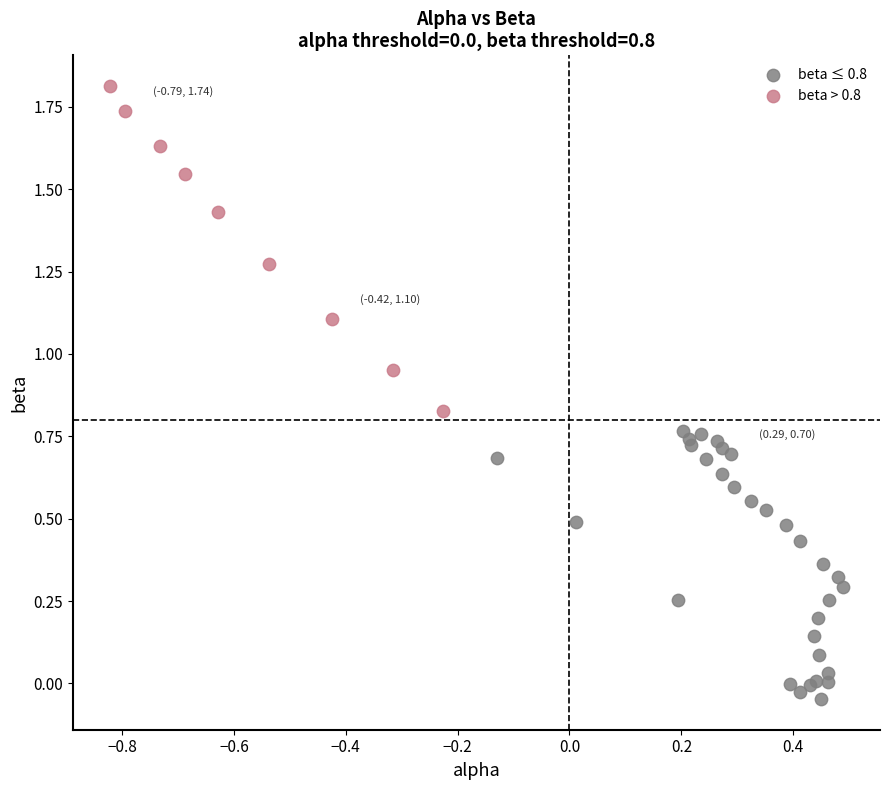

Which series reaches the maximum Y coordinate?

beta > 0.8